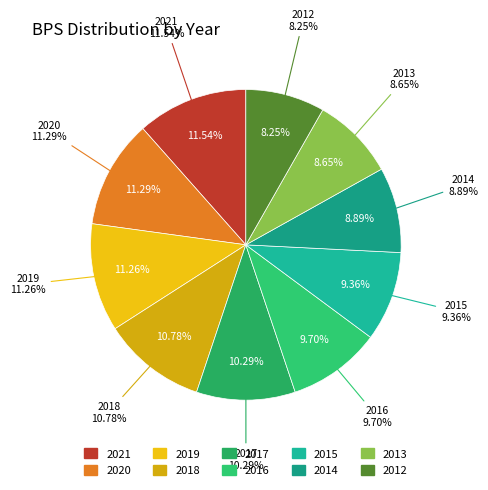

Approximately how many times larger is the value at 2014 compared to 2015?

1.0